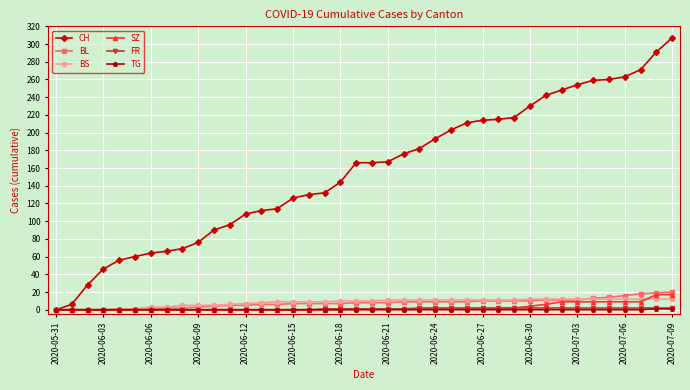

At how many categories does at least one series exceed 238?

9